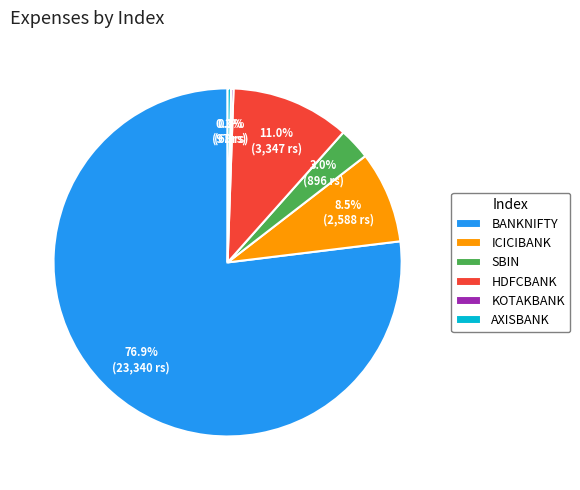

What is the total percentage of BANKNIFTY and HDFCBANK?

88.0%